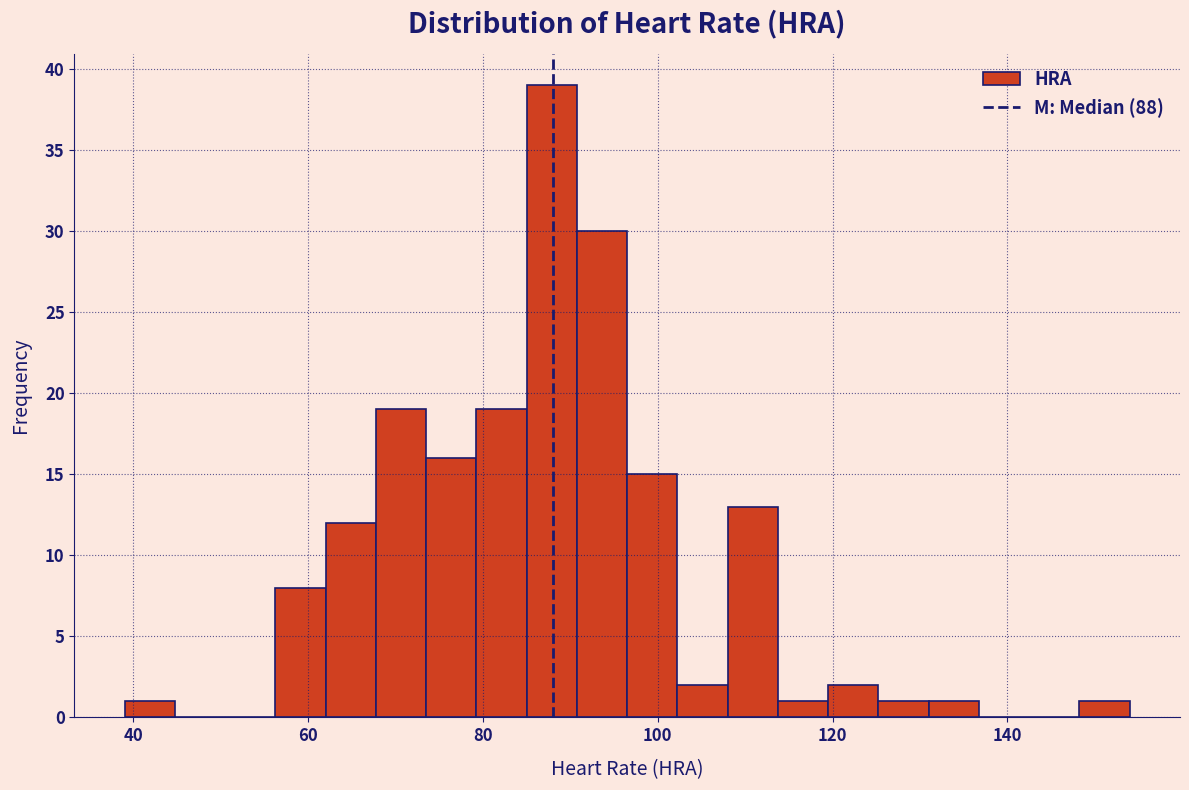

Read against the x-axis, roughly where is the centre of the tallest bar?

88